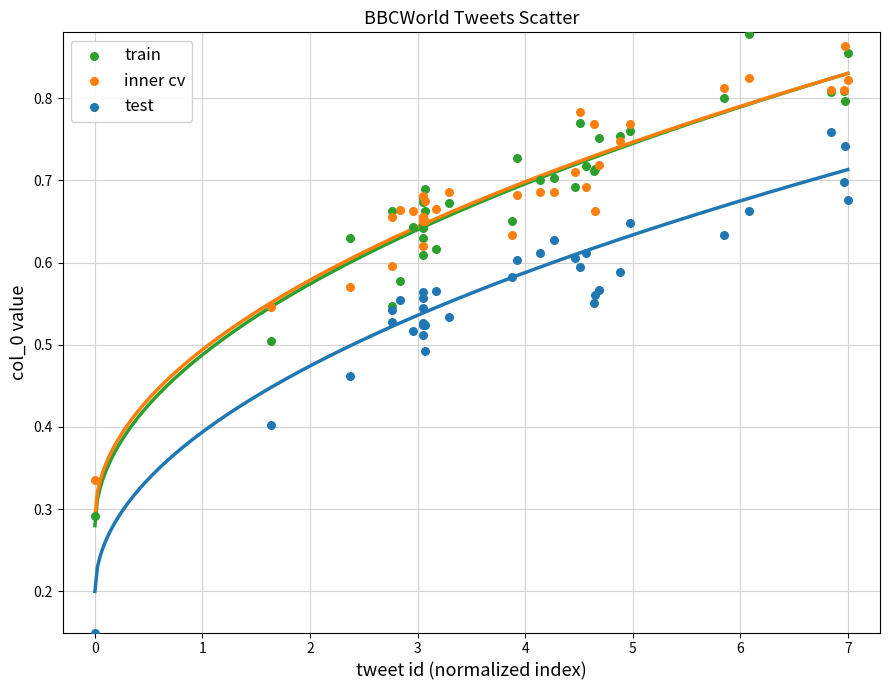

Which series reaches the minimum Y coordinate?

test